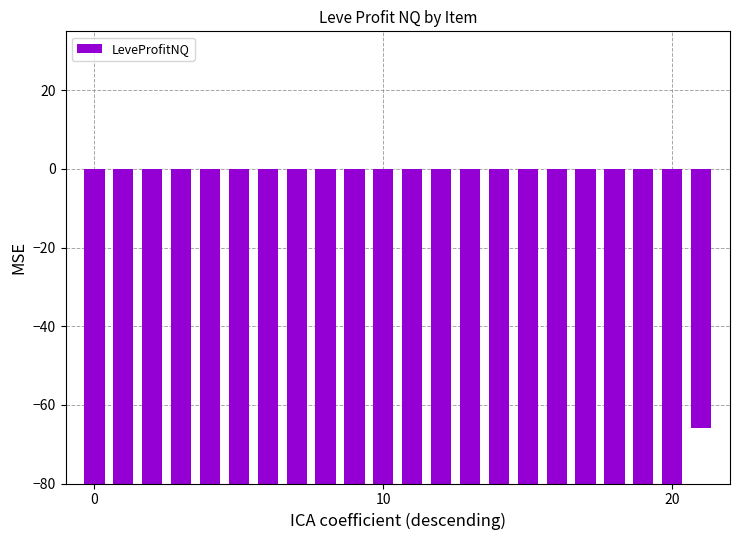

What is the minimum value shown in the chart?

-80